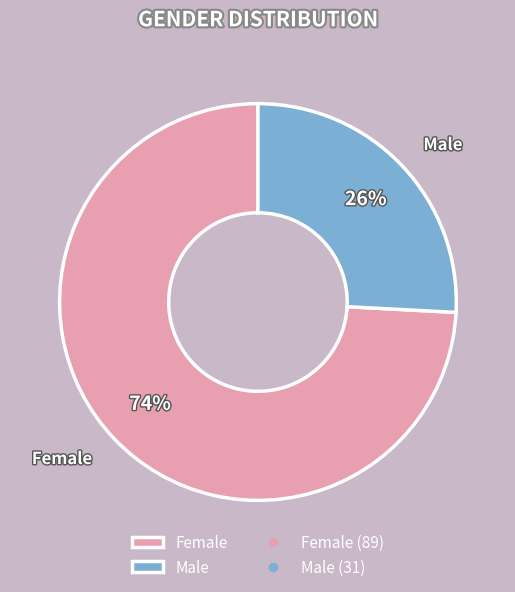

Which slice is the largest?

Female